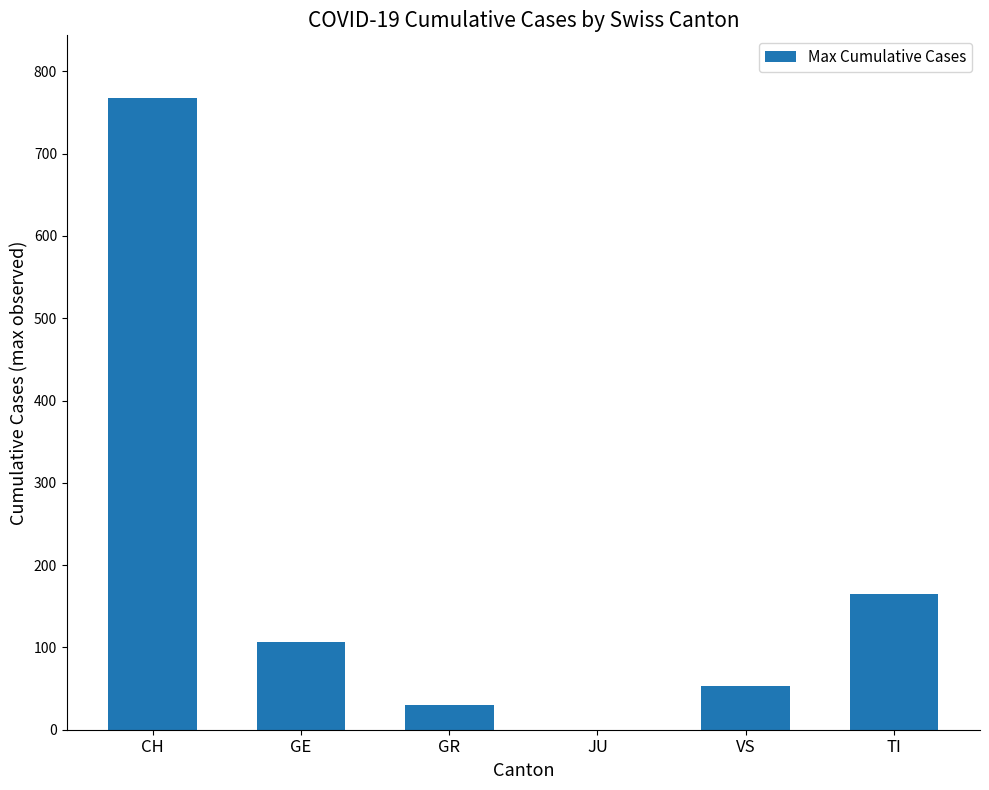

Which label corresponds to the largest value in the chart?

CH